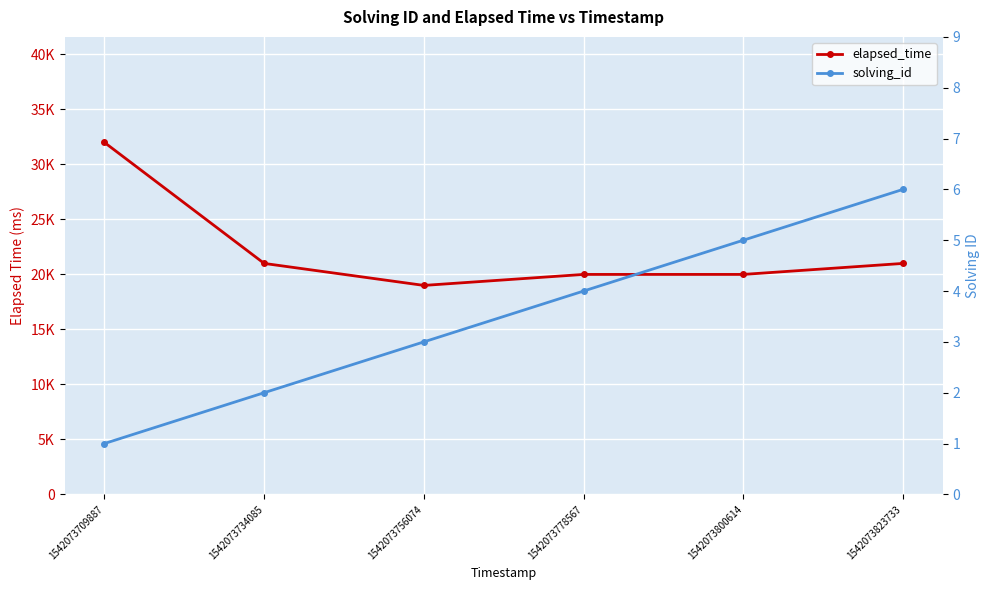

True or false: solving_id and elapsed_time cross at least once.

False